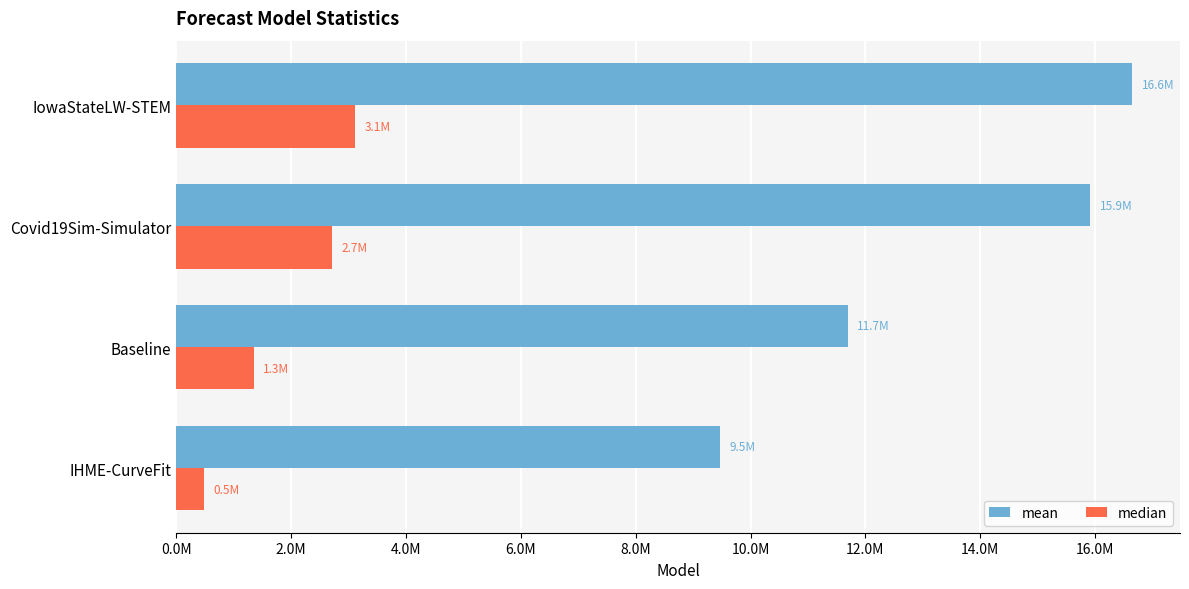

What are all the series names shown in the legend?

mean, median